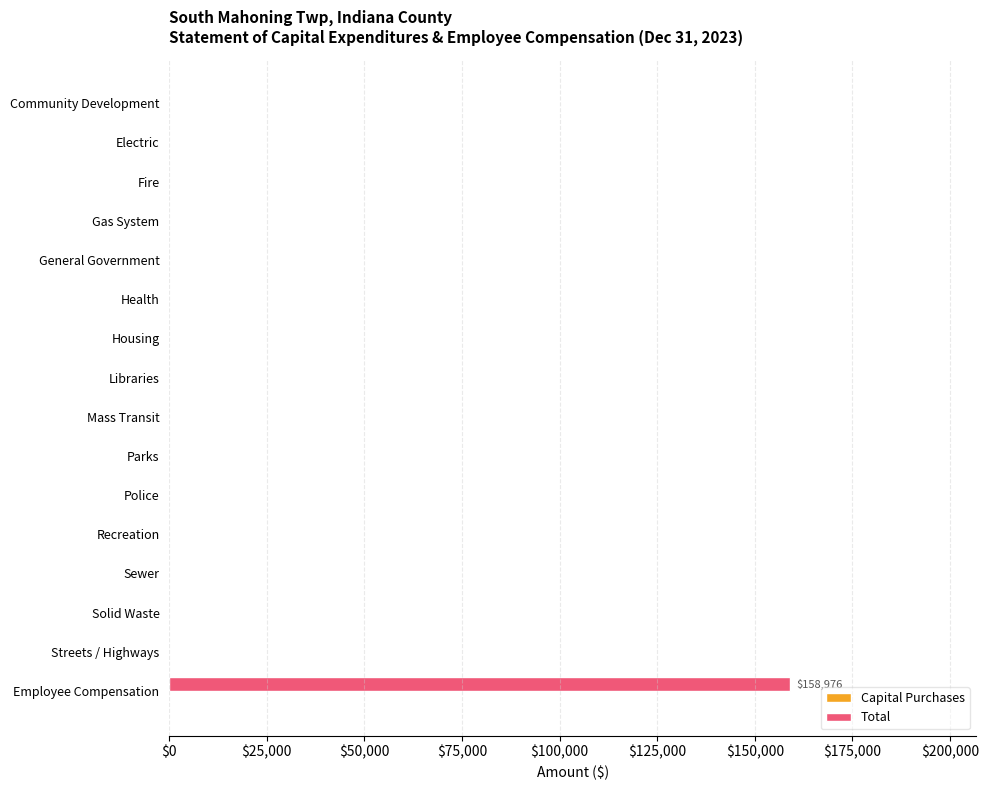

Reading bottom to top, list all the values displayed in this chart.

Employee Compensation=158976	Streets / Highways=0	Solid Waste=0	Sewer=0	Recreation=0	Police=0	Parks=0	Mass Transit=0	Libraries=0	Housing=0	Health=0	General Government=0	Gas System=0	Fire=0	Electric=0	Community Development=0